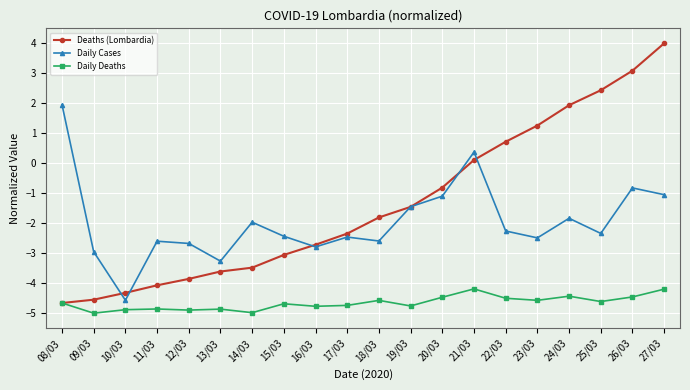

The Daily Cases series shows -2.7 at 12/03. True or false?

True